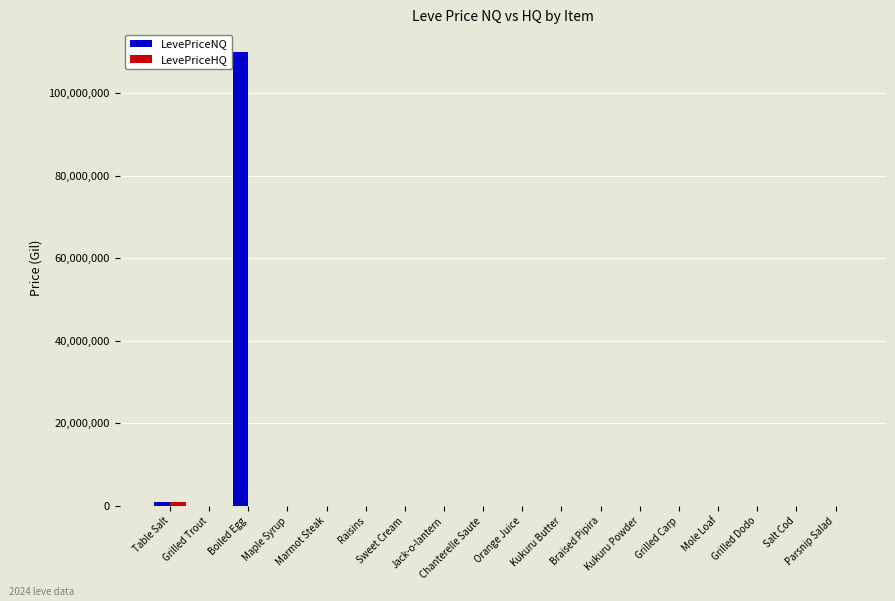

What is the greatest value displayed?

110000010.0